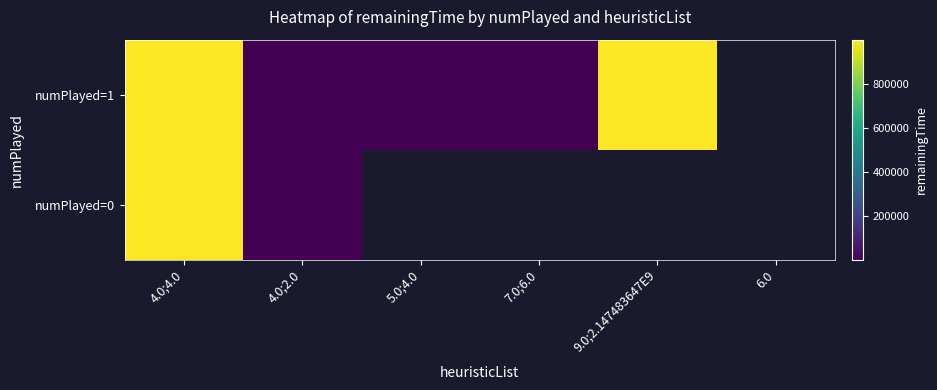

Where is numPlayed=0 nearest to the value 500000?

4.0;4.0